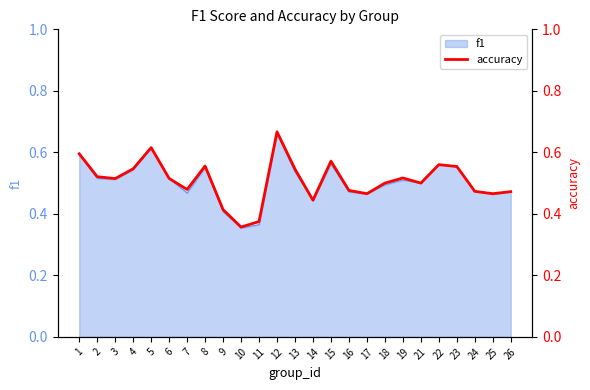

At which category does the data reach its first local peak?

5